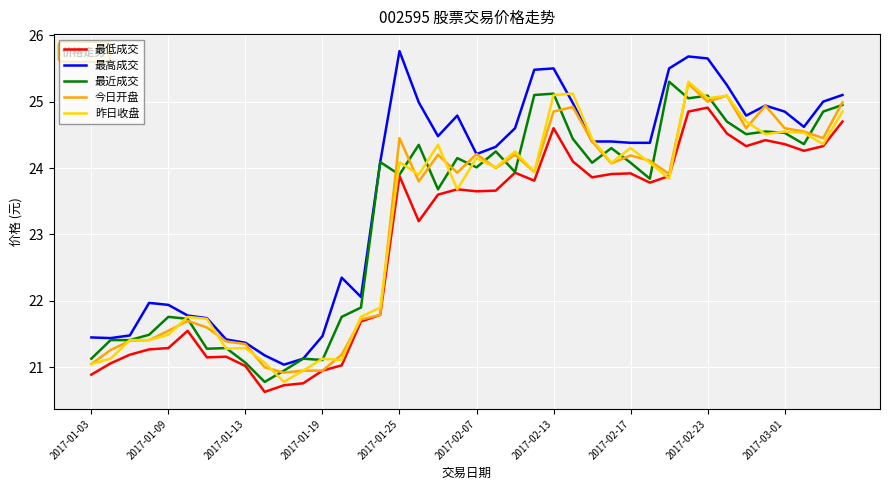

What is the lowest value of the 最高成交 series?

21.0